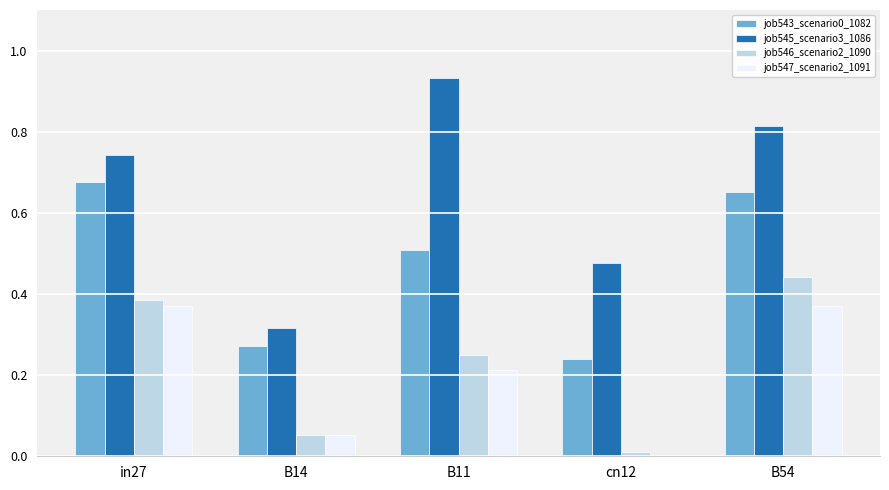

The job545_scenario3_1086 series shows 0.1 at B14. True or false?

False